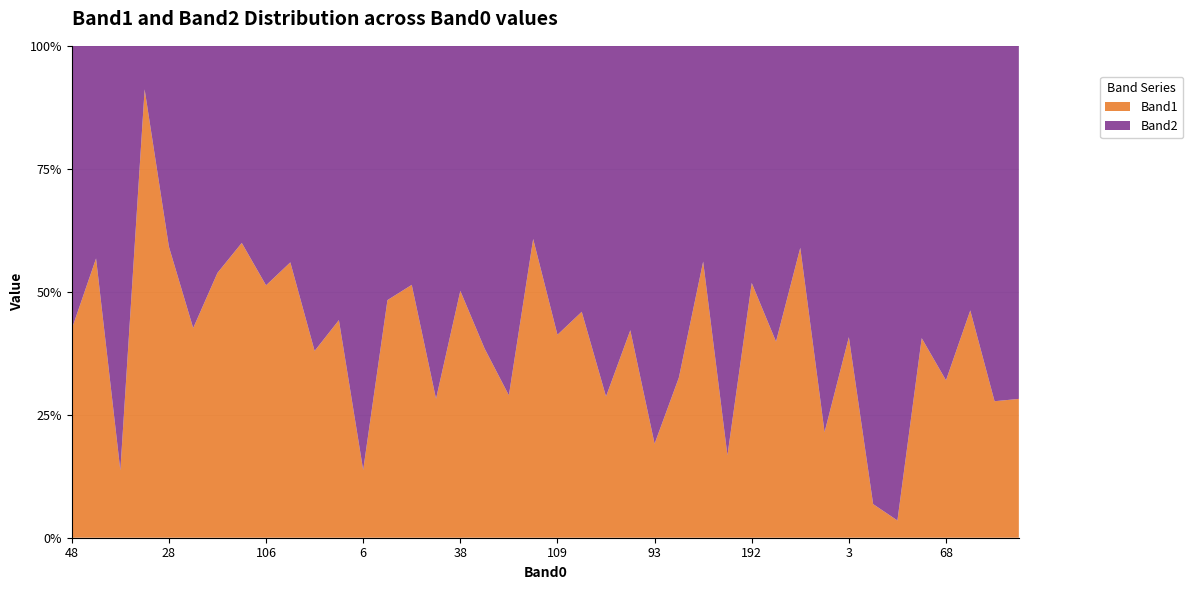

Reading left to right, list all the values displayed in this chart.

Band1: 171	159	36	237	226	159	196	181	176	159	90	96	34	143	219	50	133	95	33	181	85	96	89	89	30	42	160	34	130	132	168	41	115	11	8	114	80	128	58	46
Band2: 232	121	227	23	156	214	168	121	167	125	147	121	213	153	207	127	132	152	81	117	121	113	221	122	127	87	125	169	121	199	117	150	167	150	220	167	170	149	151	117